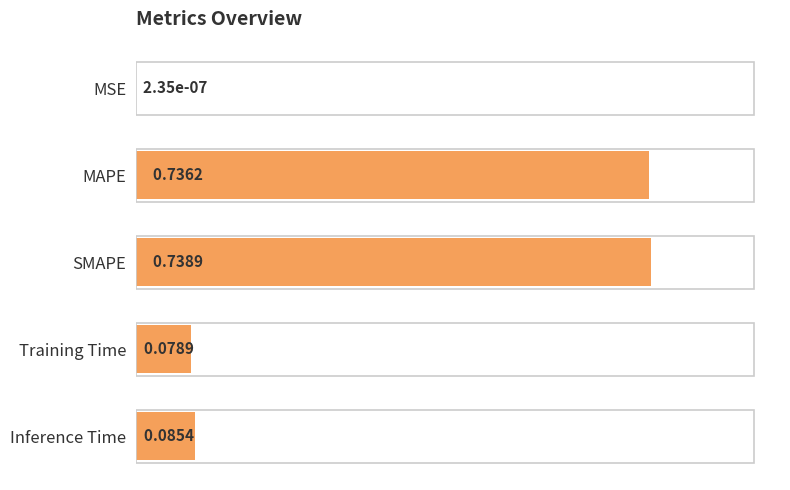

Are the bars horizontal?

Yes